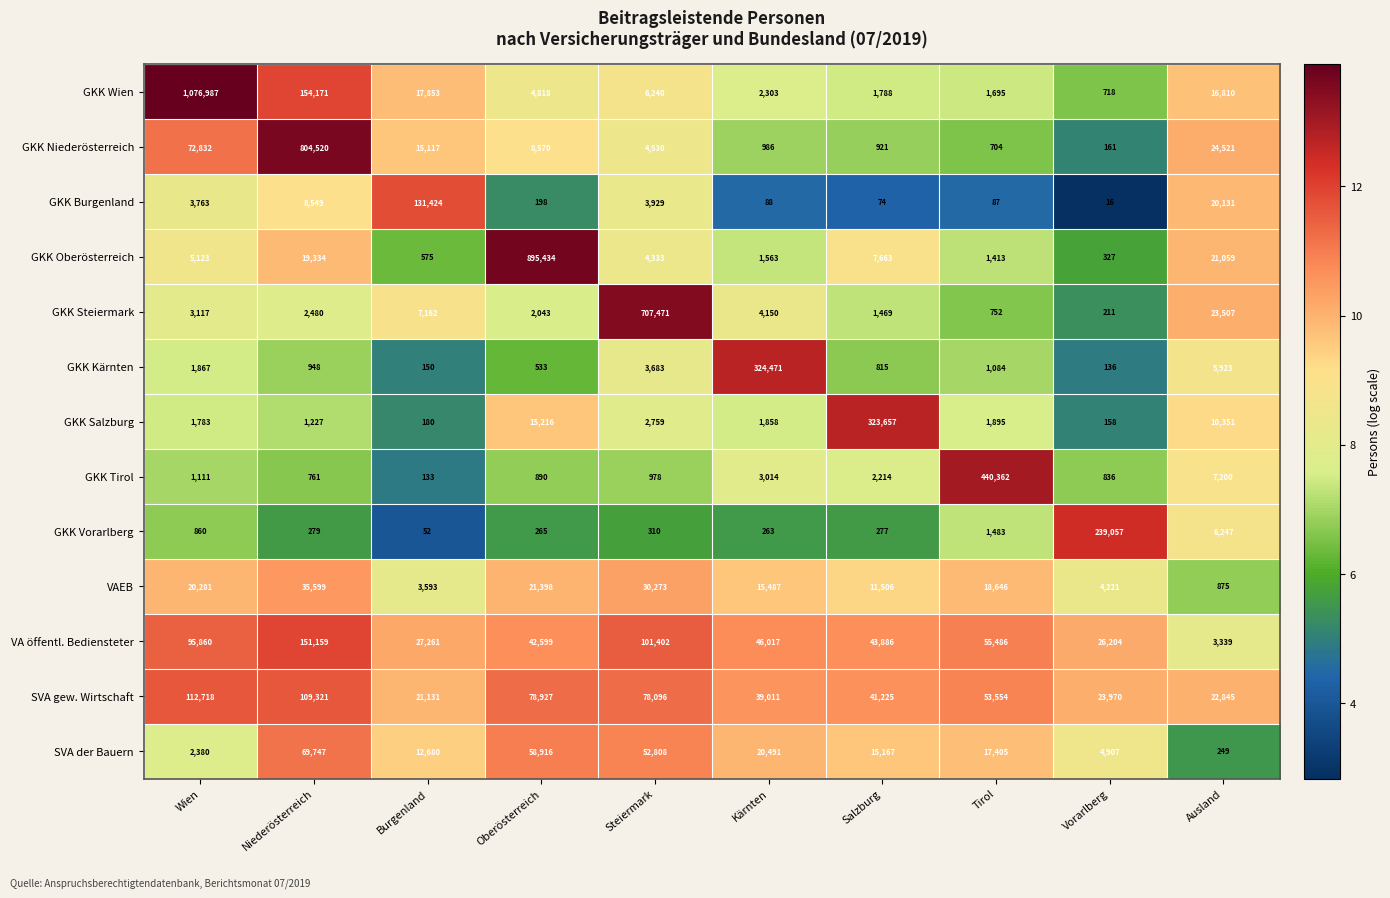

Which series has the largest total across all categories?

GKK Wien